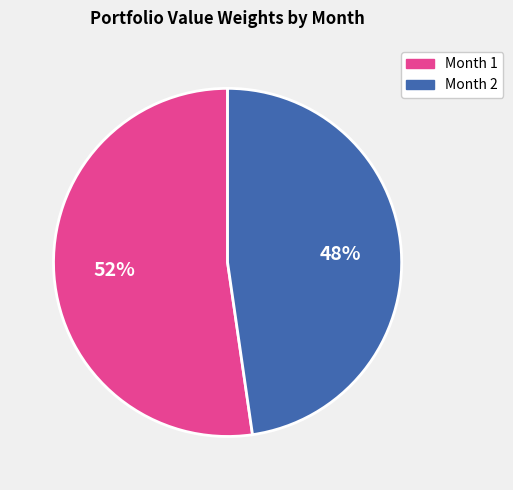

To the nearest percent, what percentage of the pie is Month 1?

52%